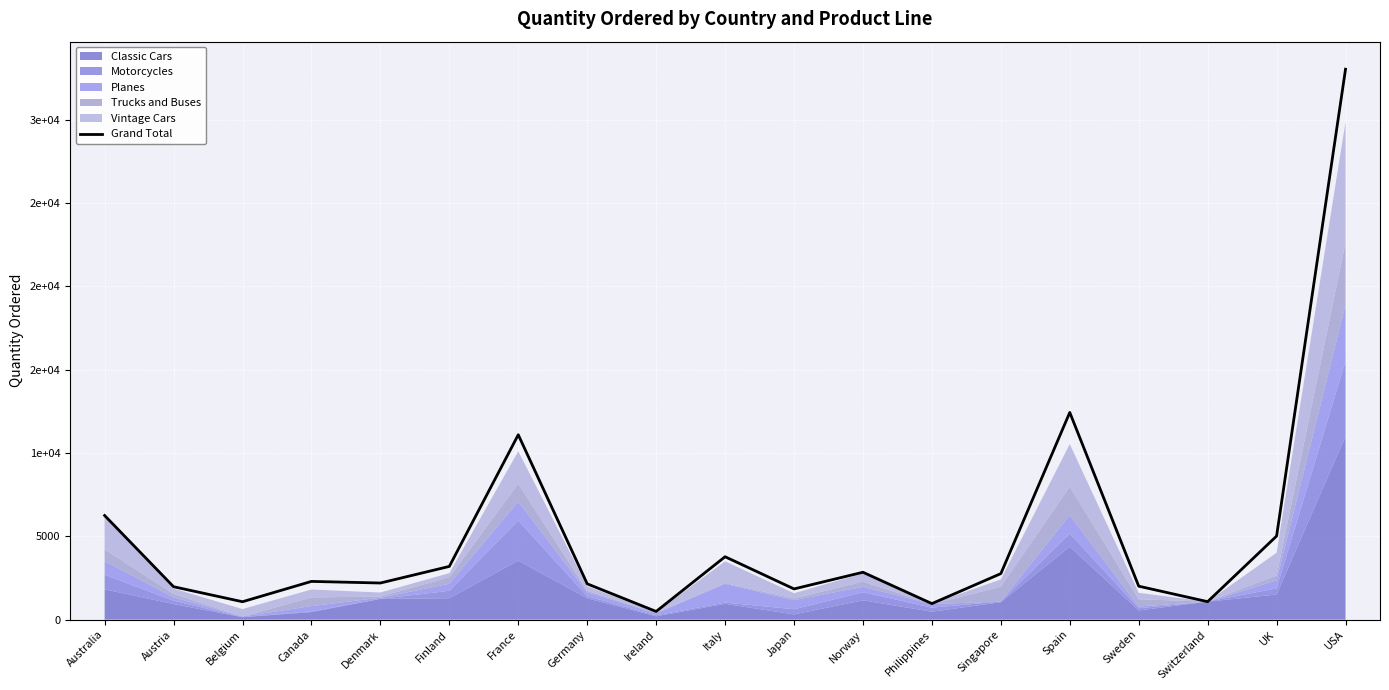

Where is the data nearest to the value 16755?

Spain